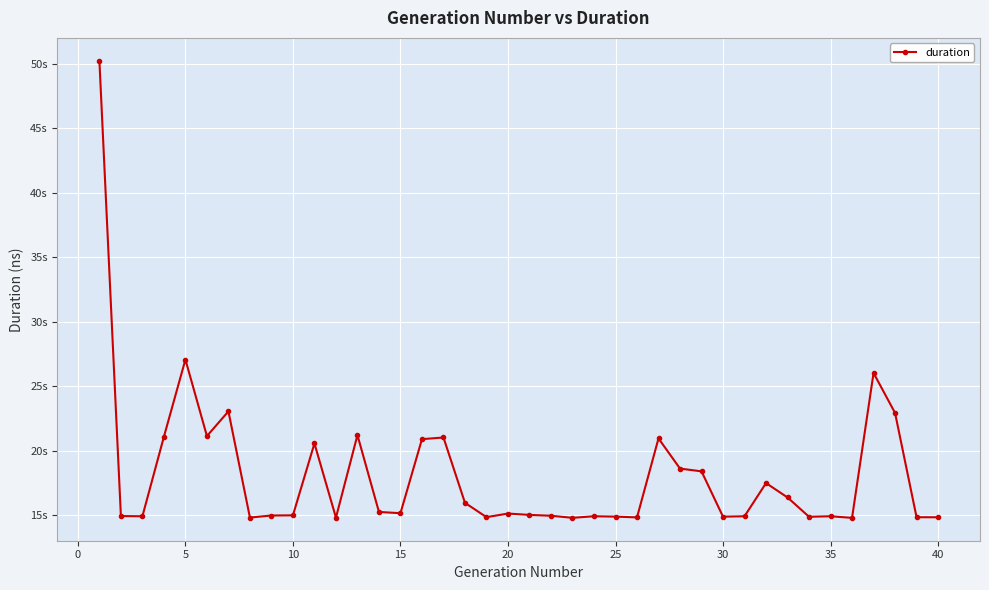

How many lines are shown in the chart?

1